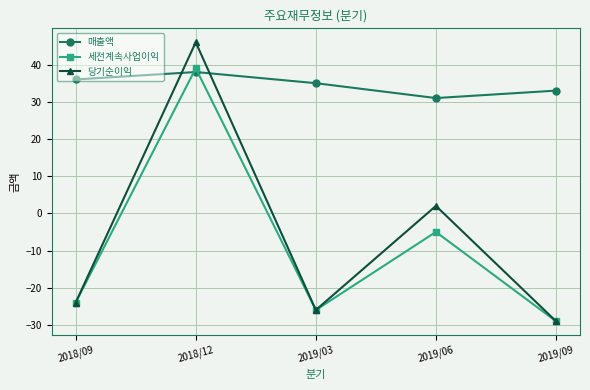

Is it true that 매출액 equals 63 at 2018/09?

False